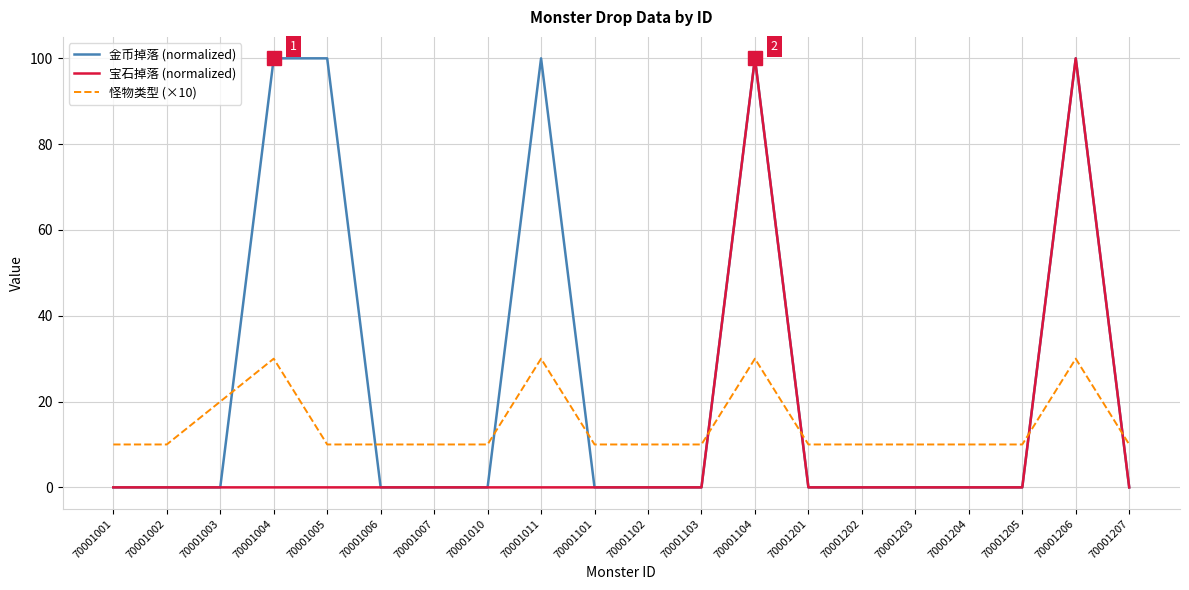

Where do 金币掉落 (normalized) and 怪物类型 (×10) first cross each other?

70001003 and 70001004